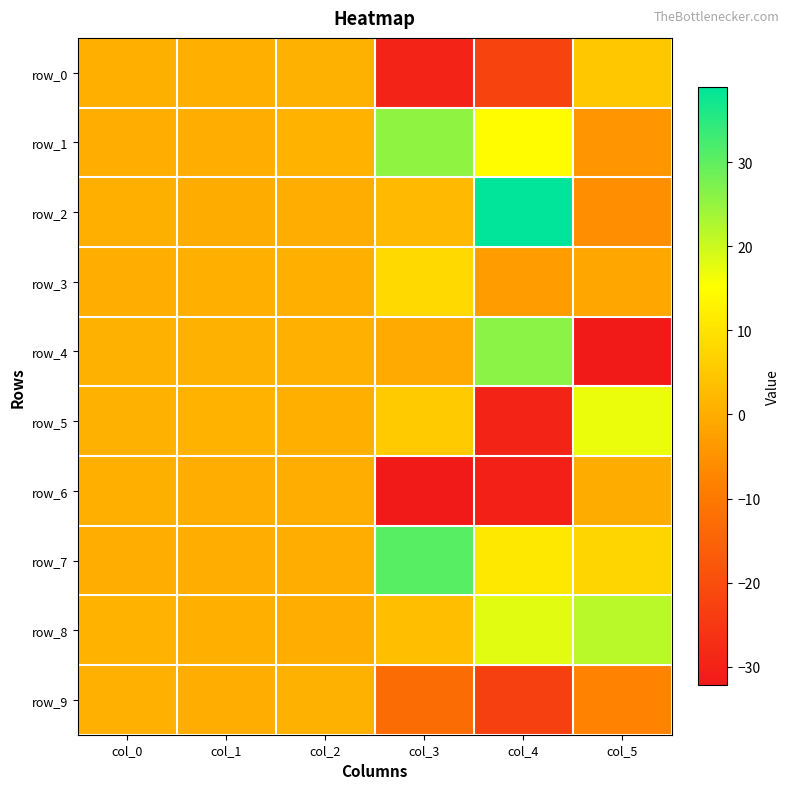

Which category has the lowest value in the row_4 series?

col_5